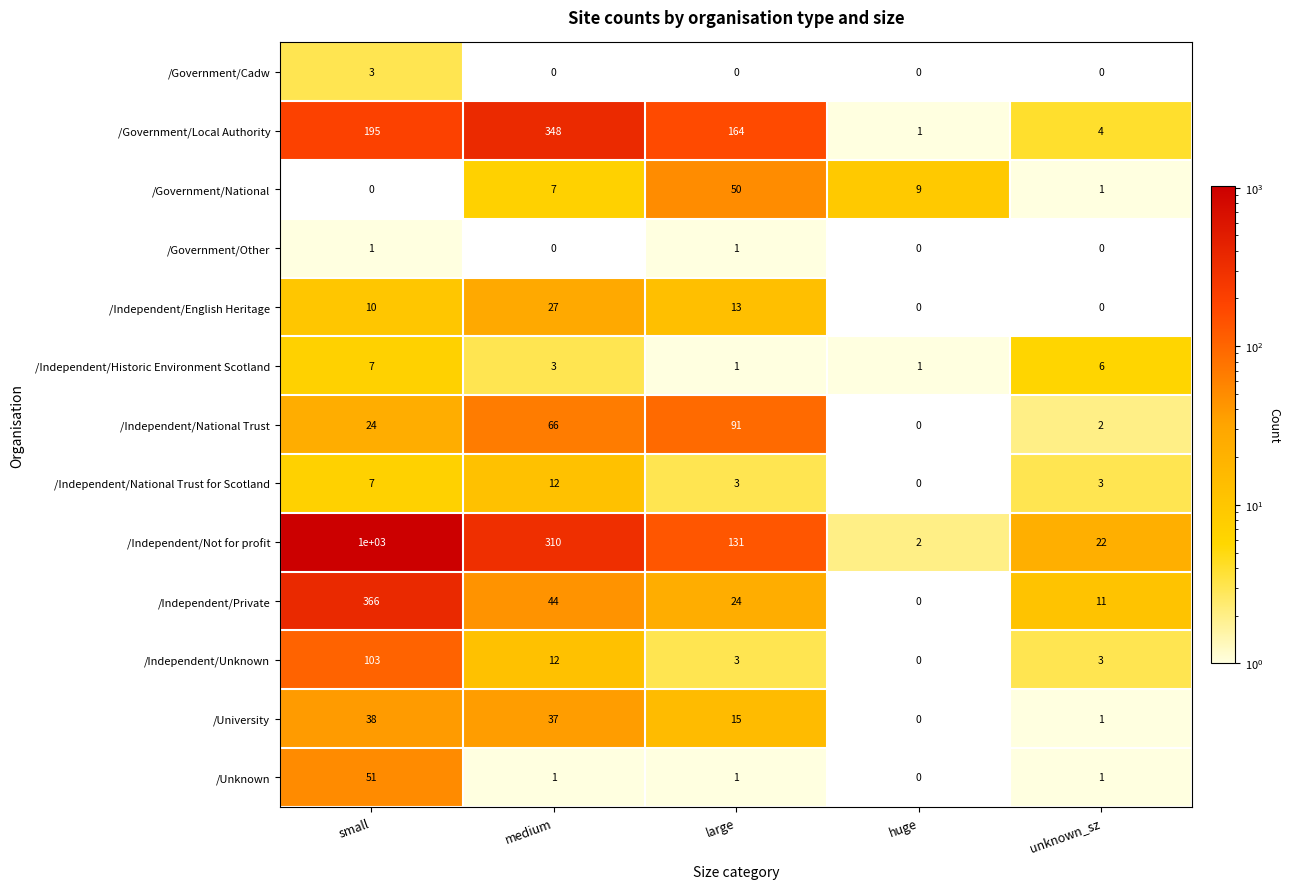

What is the average value of the /Government/Local Authority series?

142